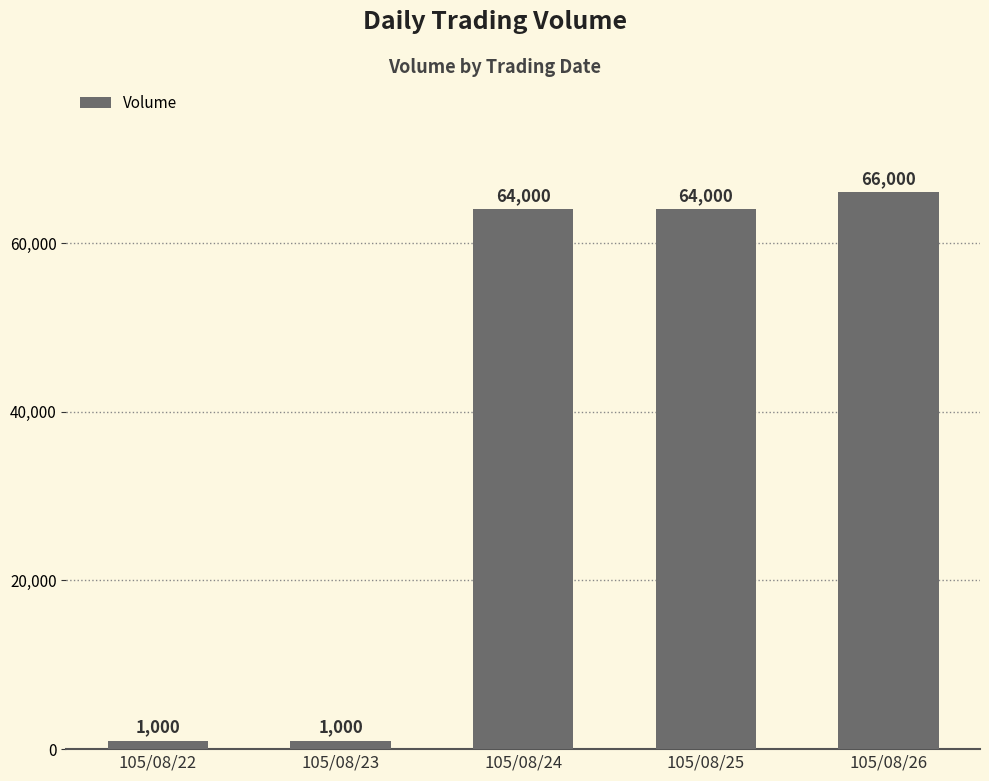

Is it true that the value at 105/08/26 is 66000?

True